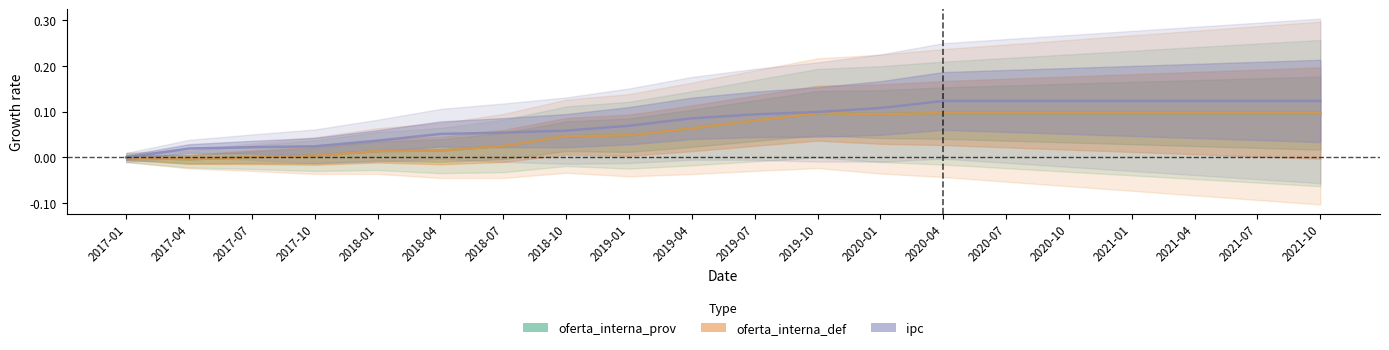

Rank the series by their maximum value, from lowest to highest.

oferta_interna_prov, oferta_interna_def, ipc